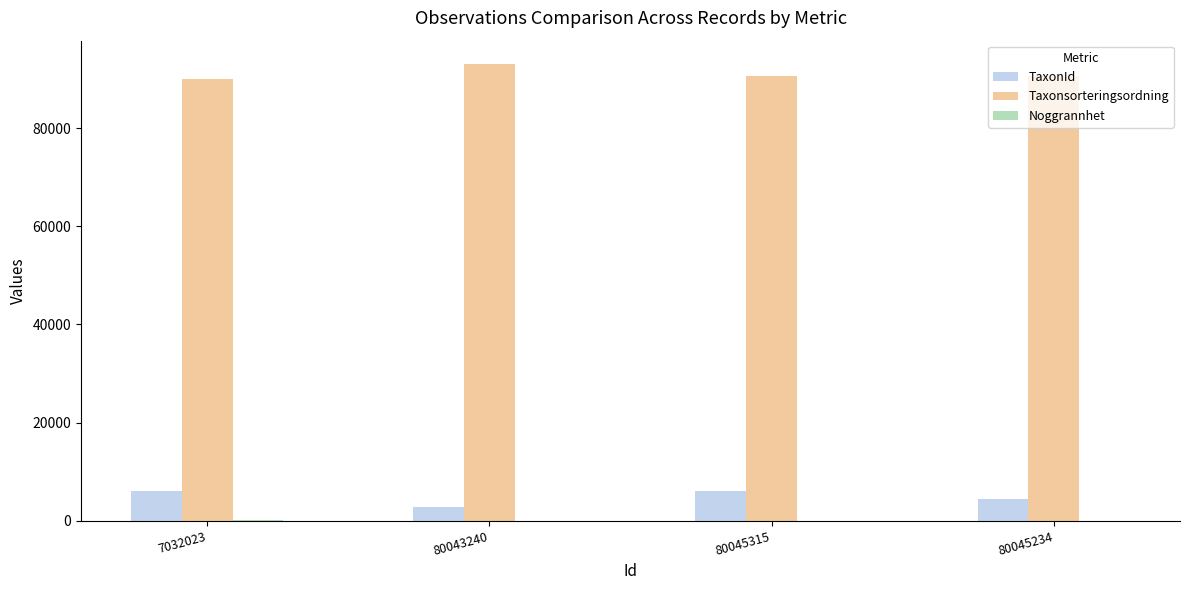

Which series has the largest total across all categories?

Taxonsorteringsordning